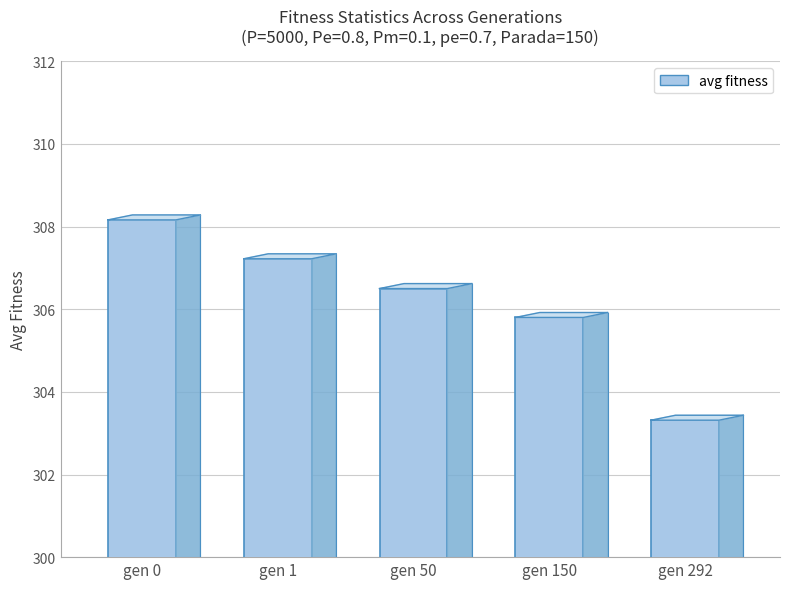

How many data points are less than 306?

2